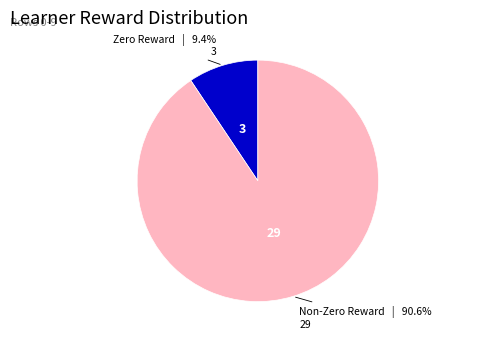

Count the number of slices in the pie.

2